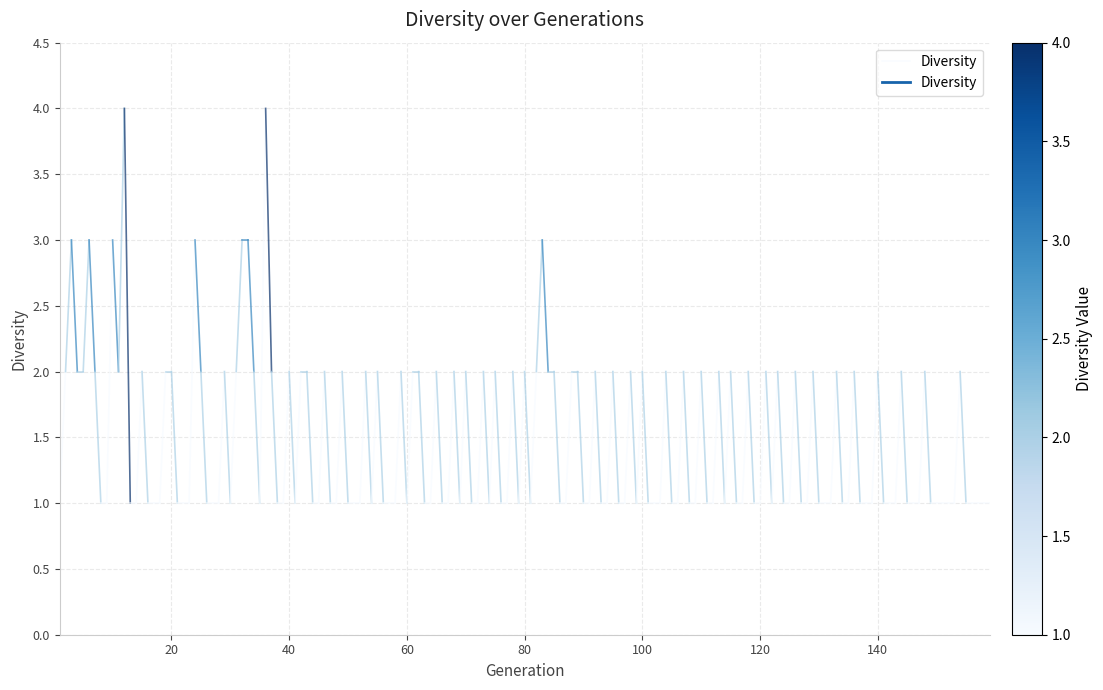

What is the minimum value shown in the chart?

1